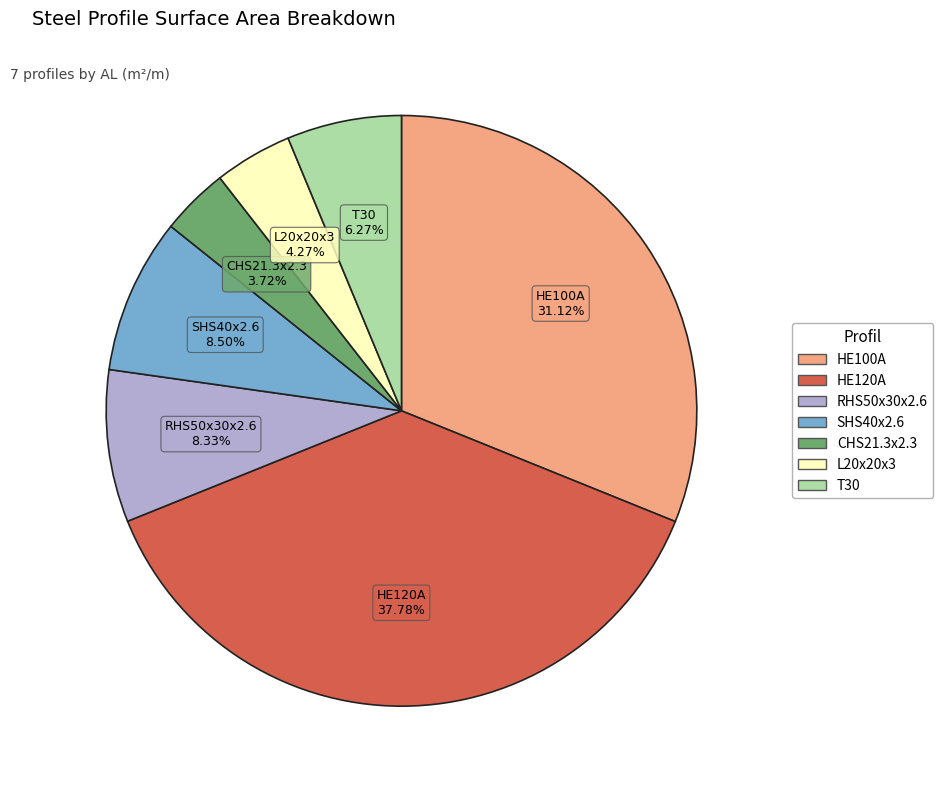

Combined, what portion of the pie is HE120A and HE100A?

68.9%